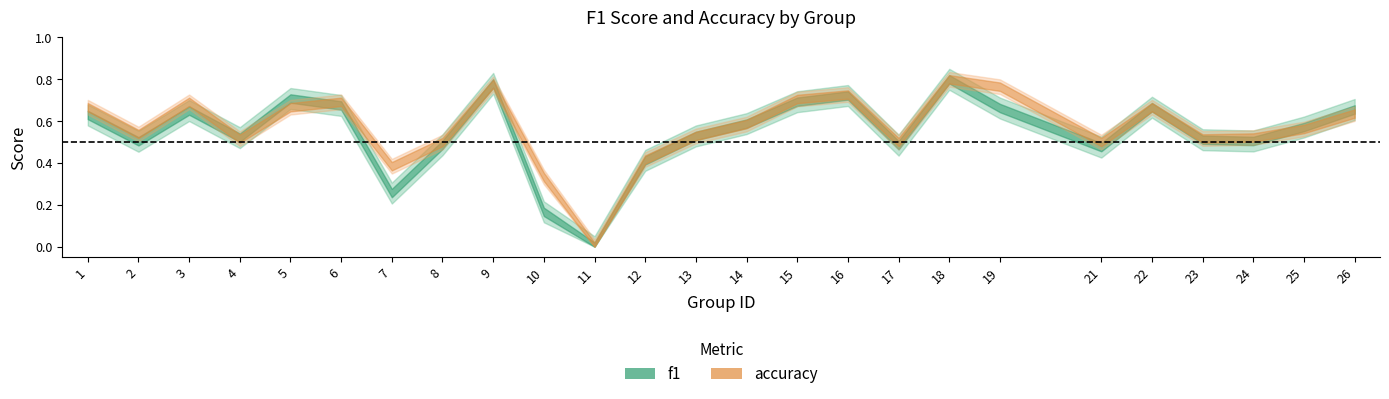

What is the total value across all series at 15?

1.4